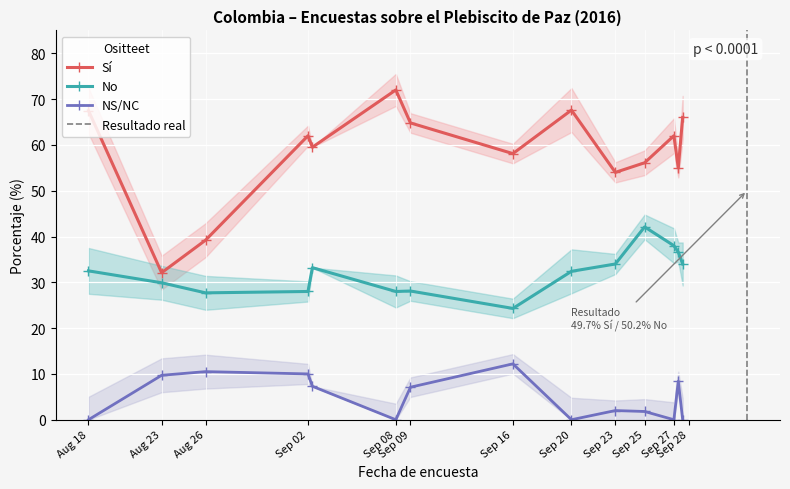

Which category has the lowest value in the Sí series?

Aug 23